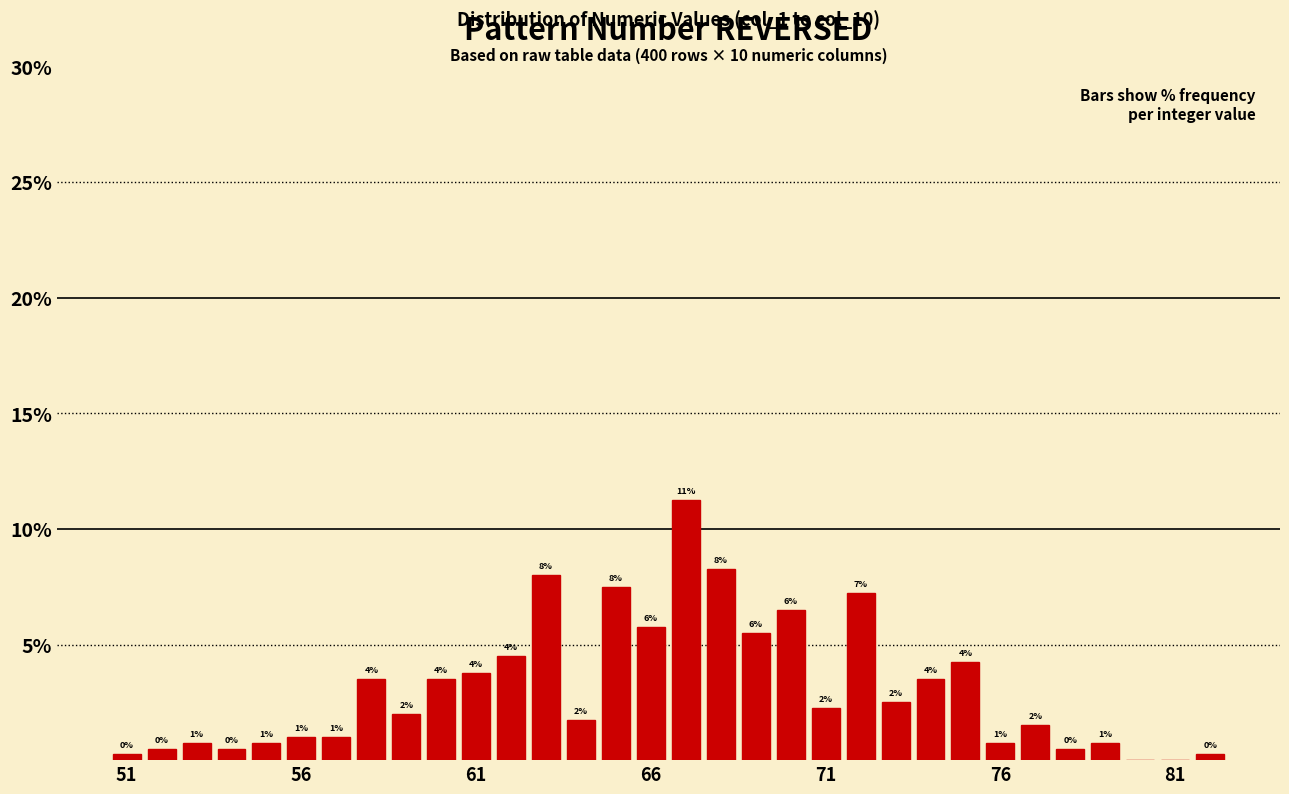

Around what value on the x-axis is the tallest bar? Give the approximate position of its centre, as read against the axis.

67.0